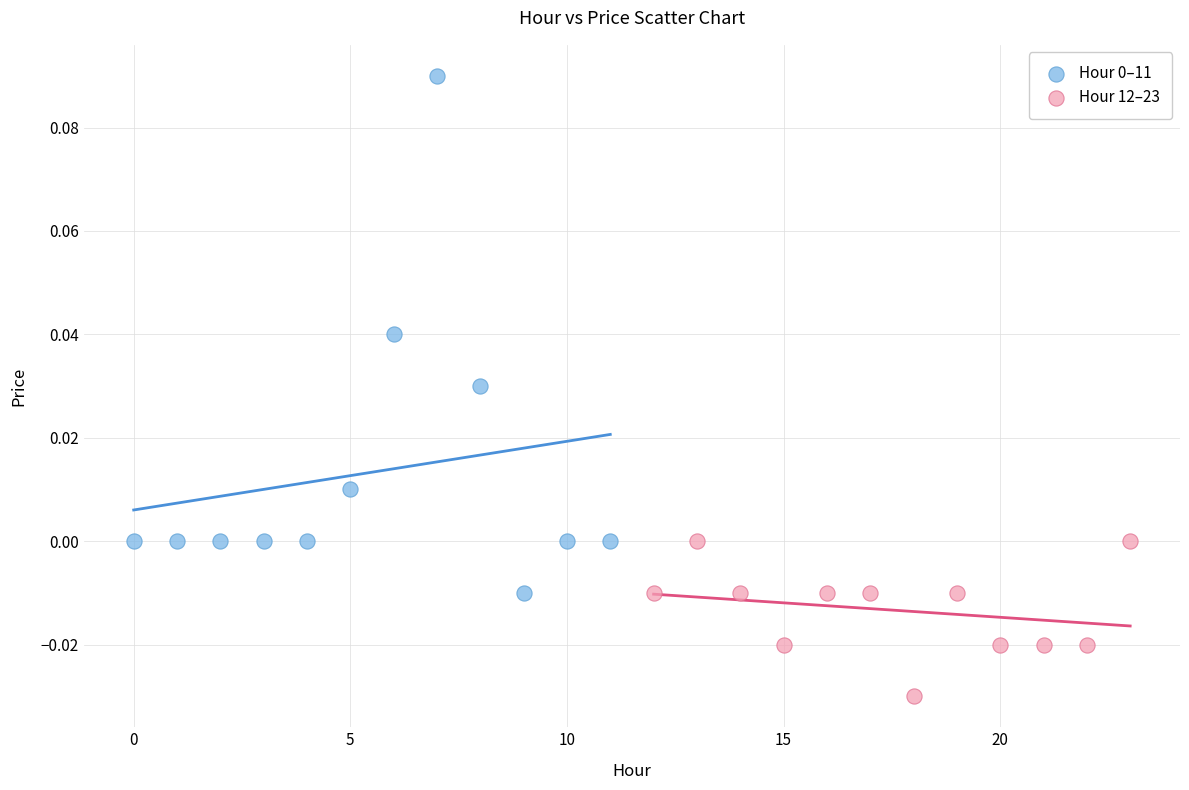

Which series reaches the minimum Y coordinate?

Hour 12–23